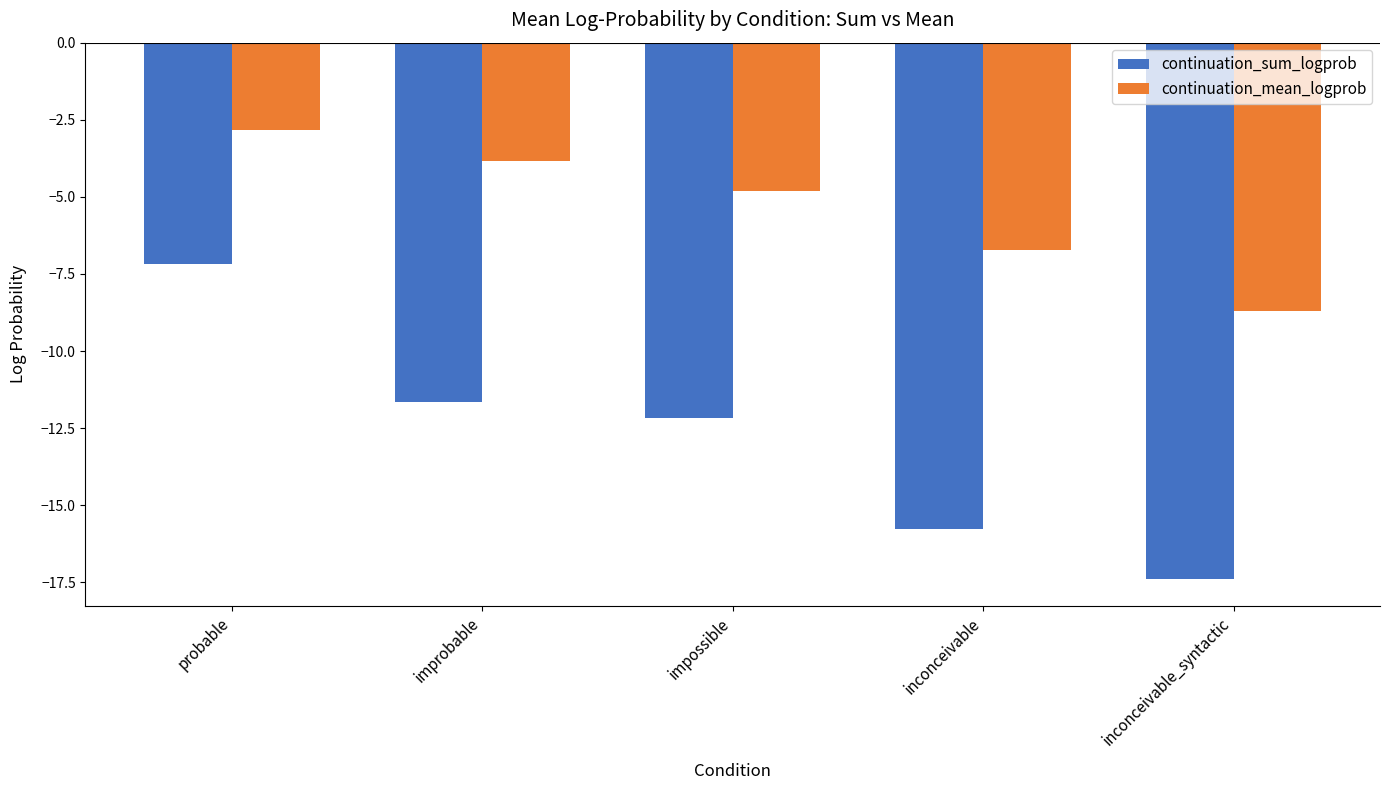

What position from the left is inconceivable_syntactic?

5